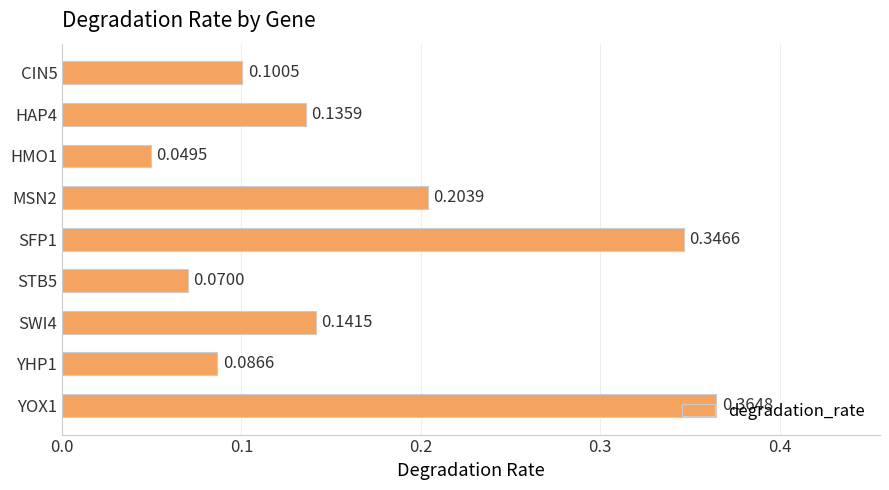

Count the values in the range 0 to 1.

9